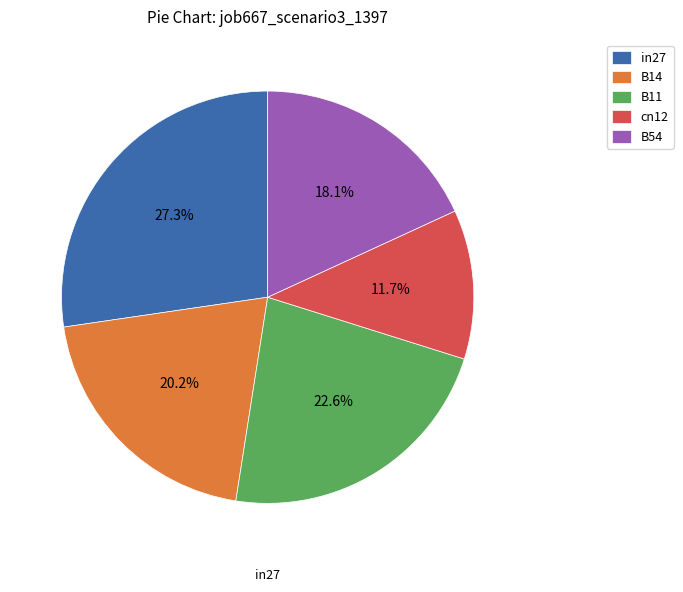

True or false: B54 accounts for 18% of the total.

True